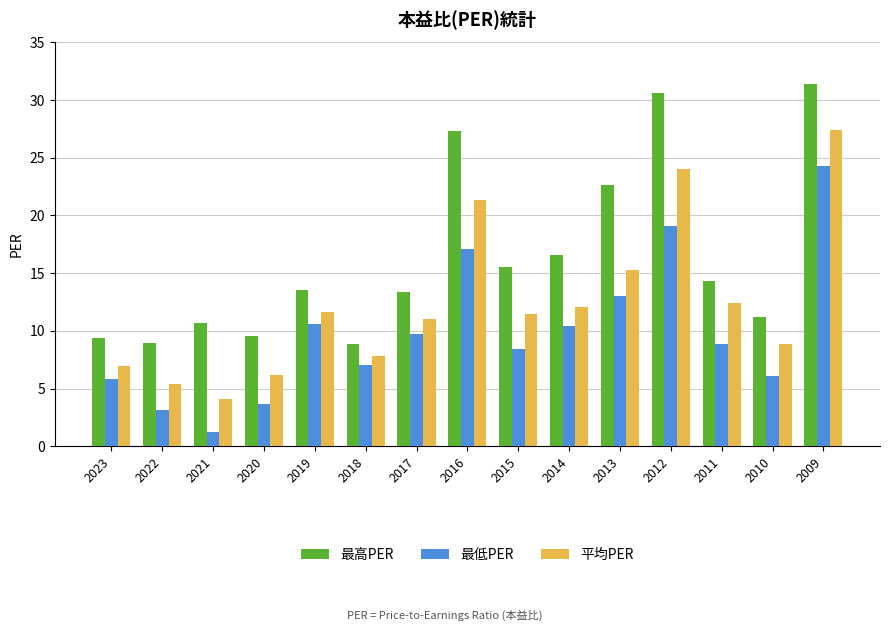

What is the spread (max minus min) of values at 2018?

1.9